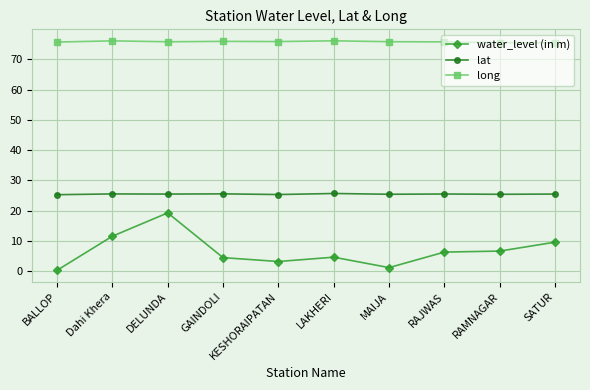

At DELUNDA, list the series in order from smallest to largest.

water_level (in m), lat, long